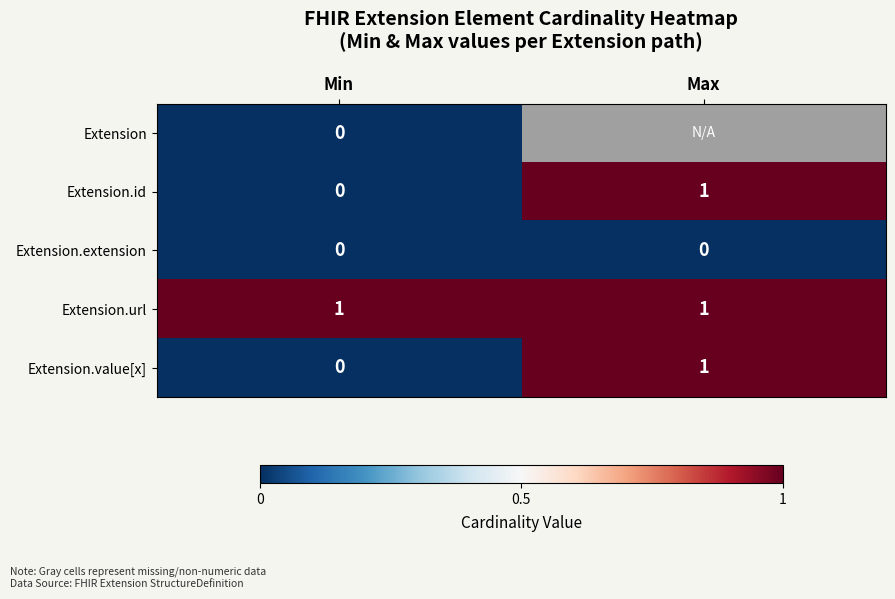

At how many categories does at least one series exceed 0?

2